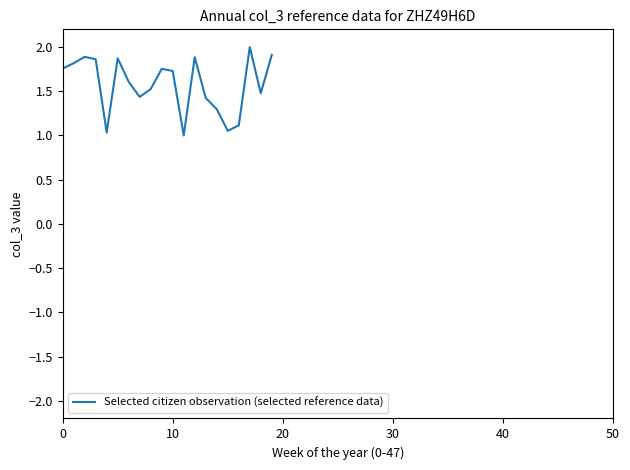

What is the greatest value displayed?

2.0